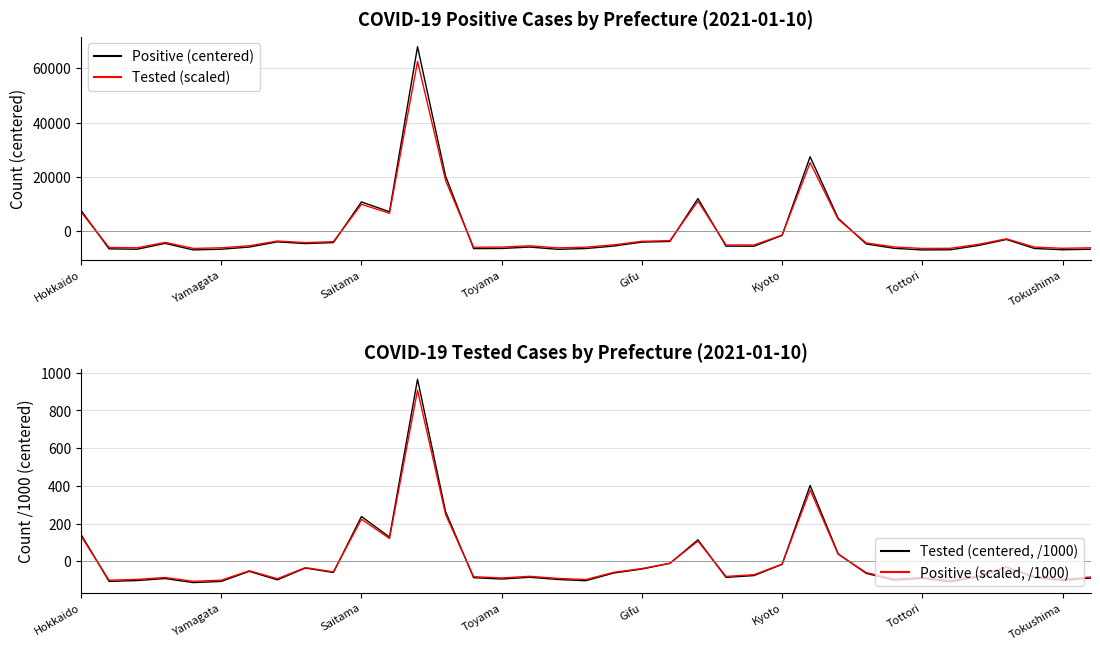

What is the minimum value for Tested (scaled)?

-6294.4